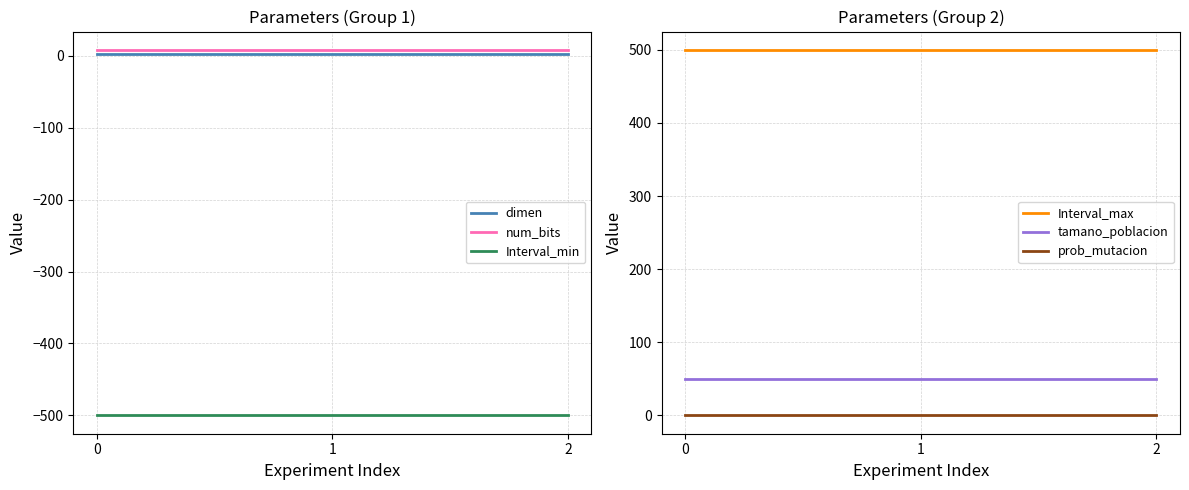

Which series has the largest range (max minus min)?

dimen